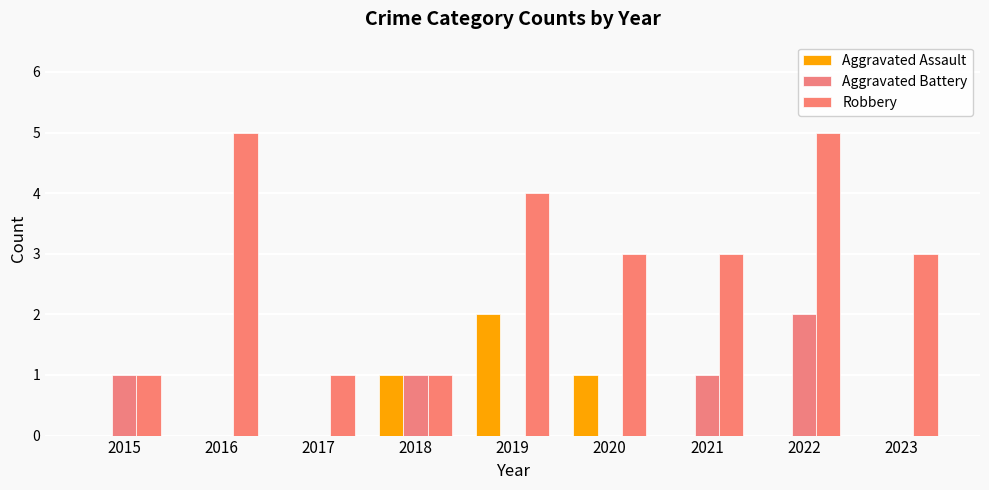

Reading left to right, list all the values displayed in this chart.

Aggravated Assault: 2015=0	2016=0	2017=0	2018=1	2019=2	2020=1	2021=0	2022=0	2023=0
Aggravated Battery: 2015=1	2016=0	2017=0	2018=1	2019=0	2020=0	2021=1	2022=2	2023=0
Robbery: 2015=1	2016=5	2017=1	2018=1	2019=4	2020=3	2021=3	2022=5	2023=3